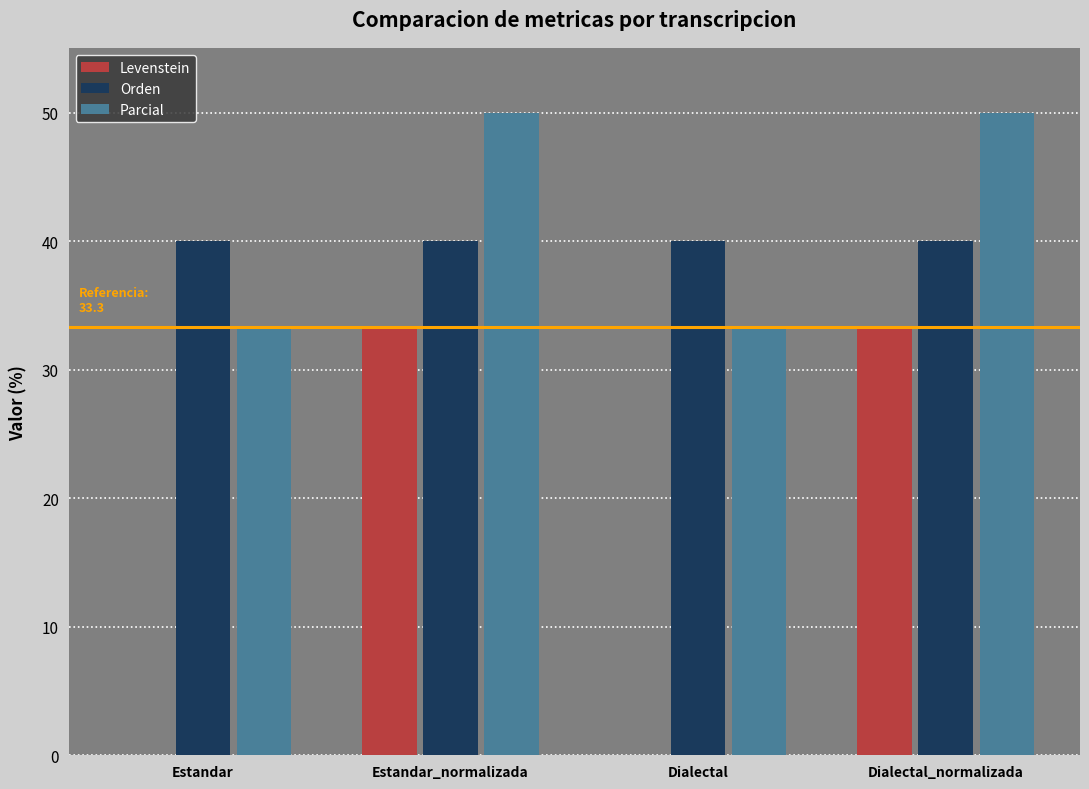

True or false: Levenstein has a value of 9.6 at Estandar_normalizada.

False